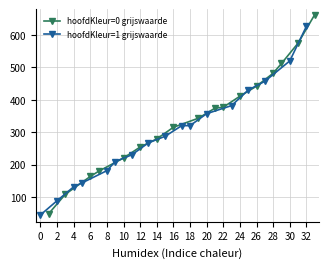

What is the lowest value of the hoofdKleur=0 grijswaarde series?

48